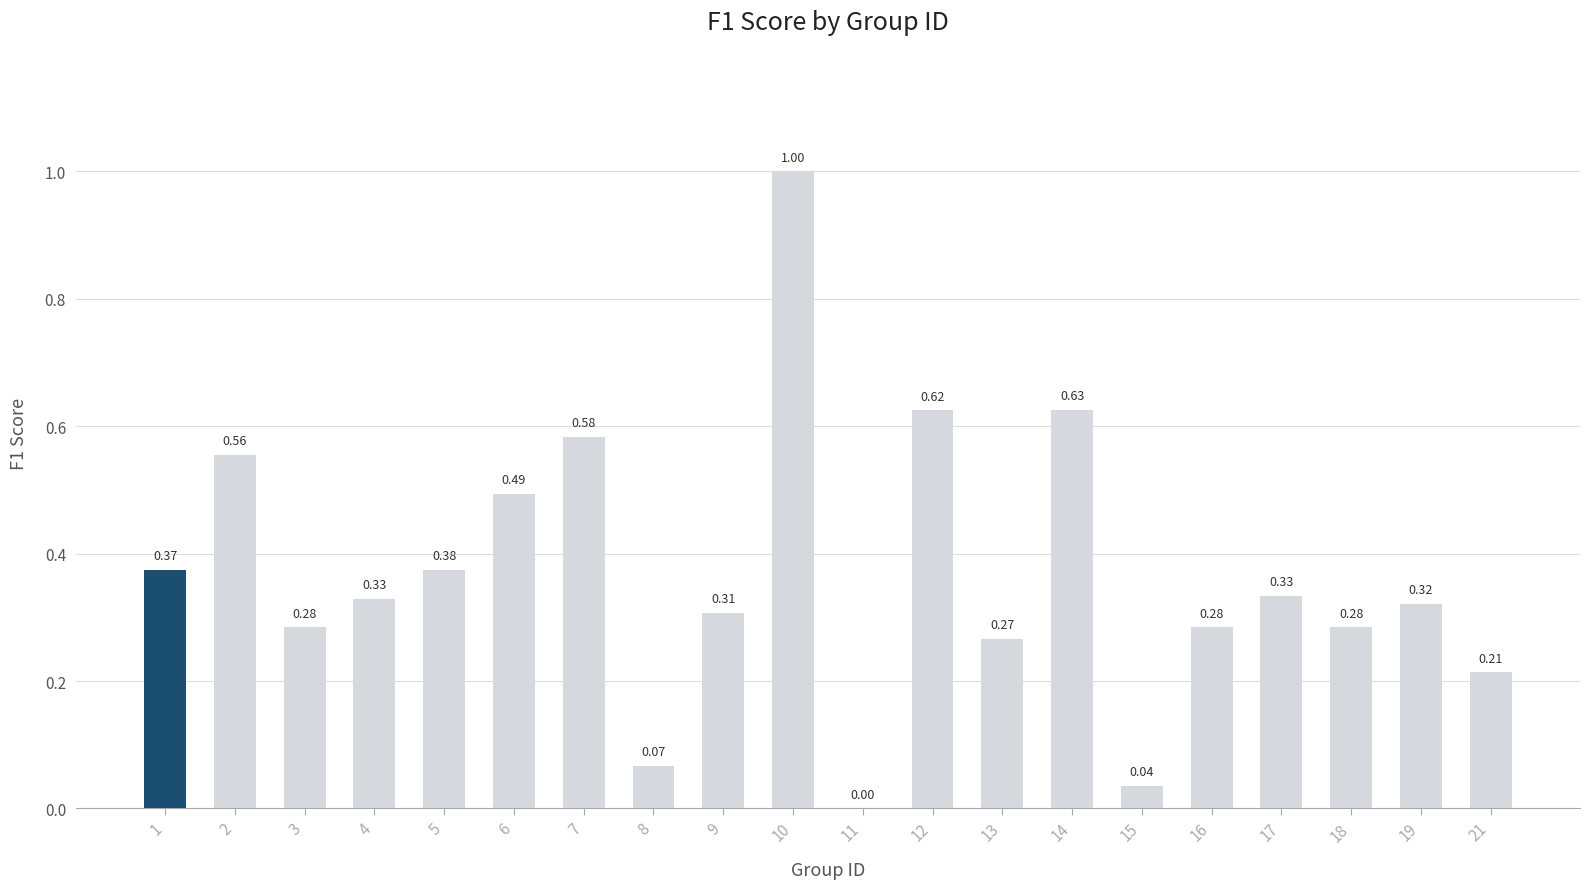

What is the greatest value displayed?

1.0